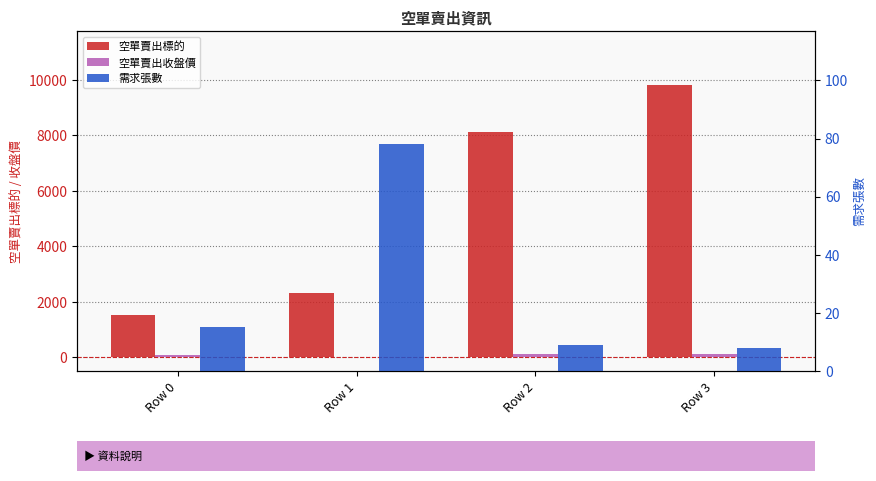

Which series has the largest range (max minus min)?

空單賣出標的